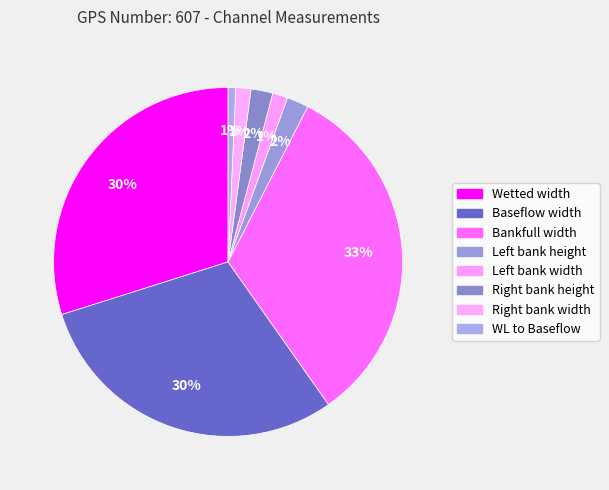

To the nearest percent, what is the average slice percentage?

12%